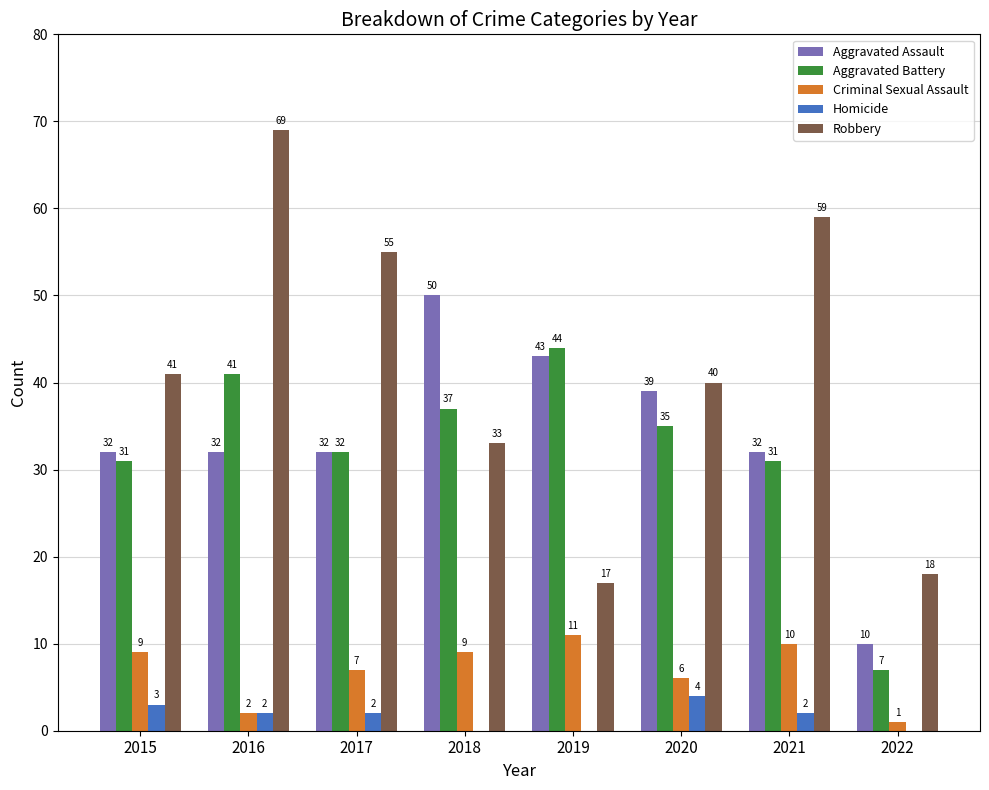

How many Homicide values are between 0 and 3?

7